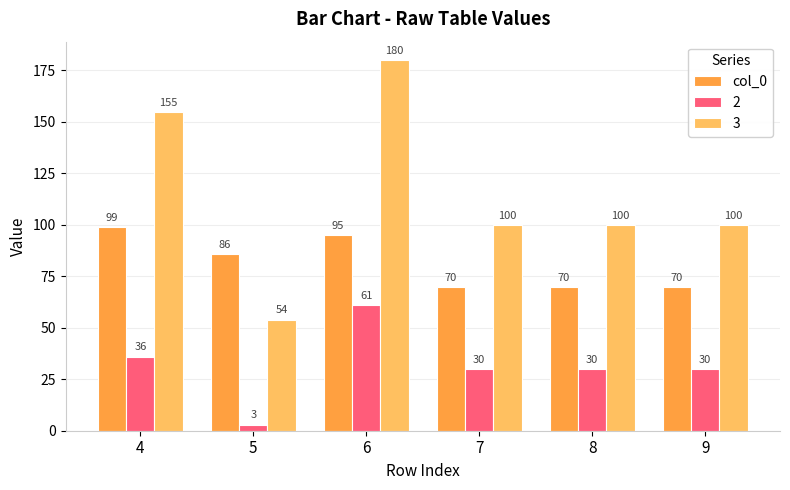

Count the number of data series in this chart.

3